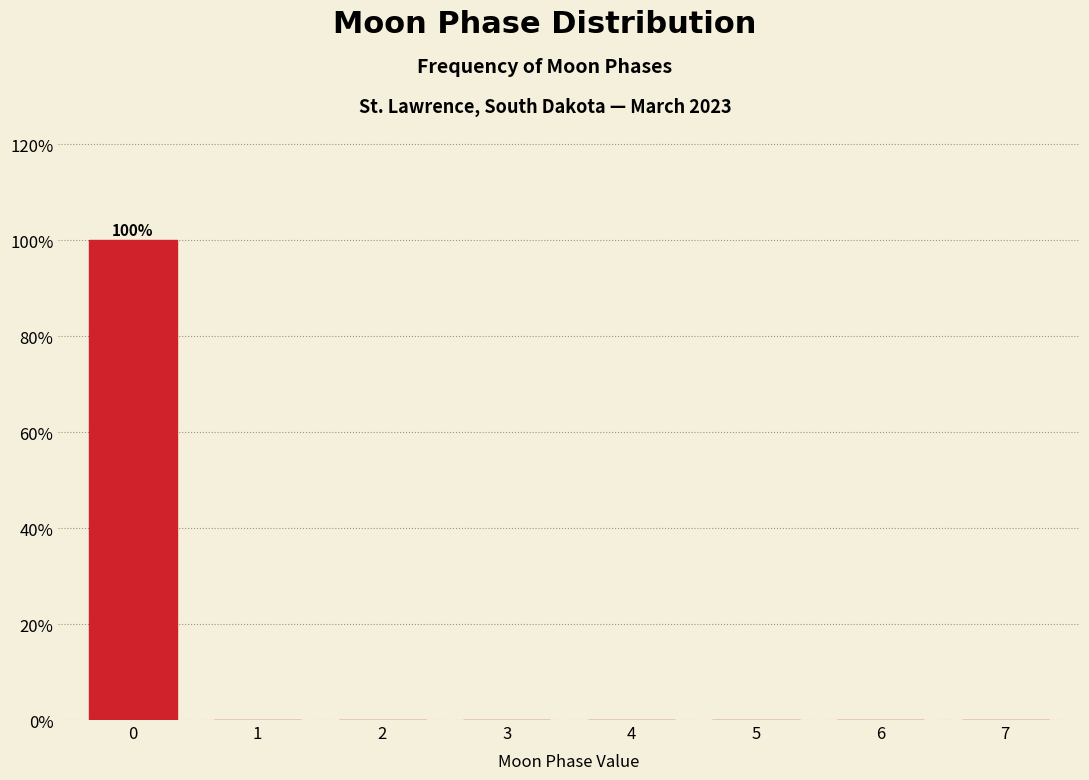

Reading left to right, extract all data points from this chart.

0=100	1=0	2=0	3=0	4=0	5=0	6=0	7=0